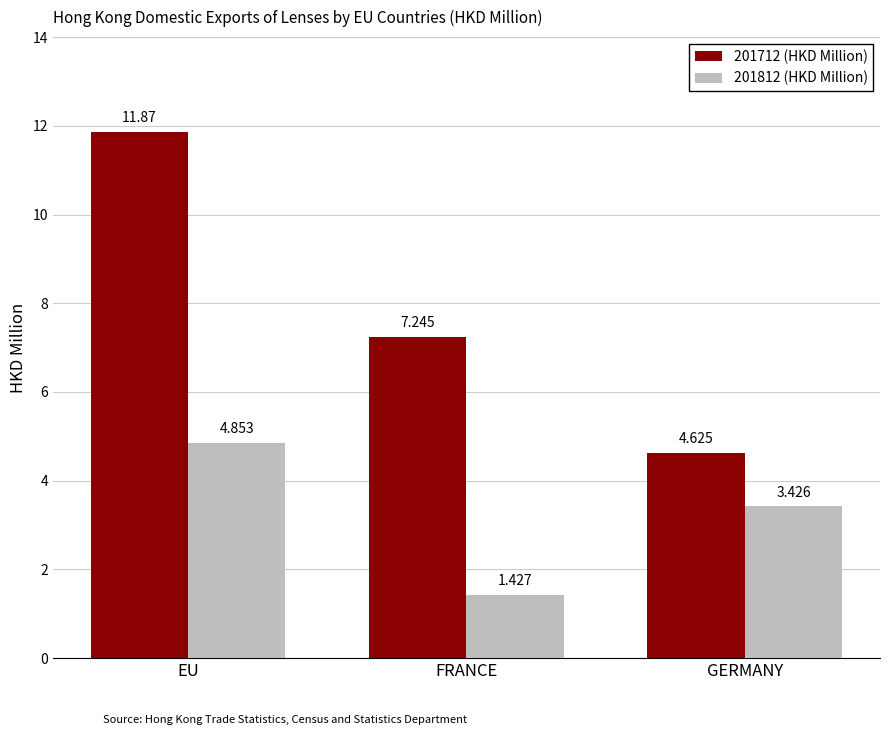

What is the spread (max minus min) of values at GERMANY?

1.2